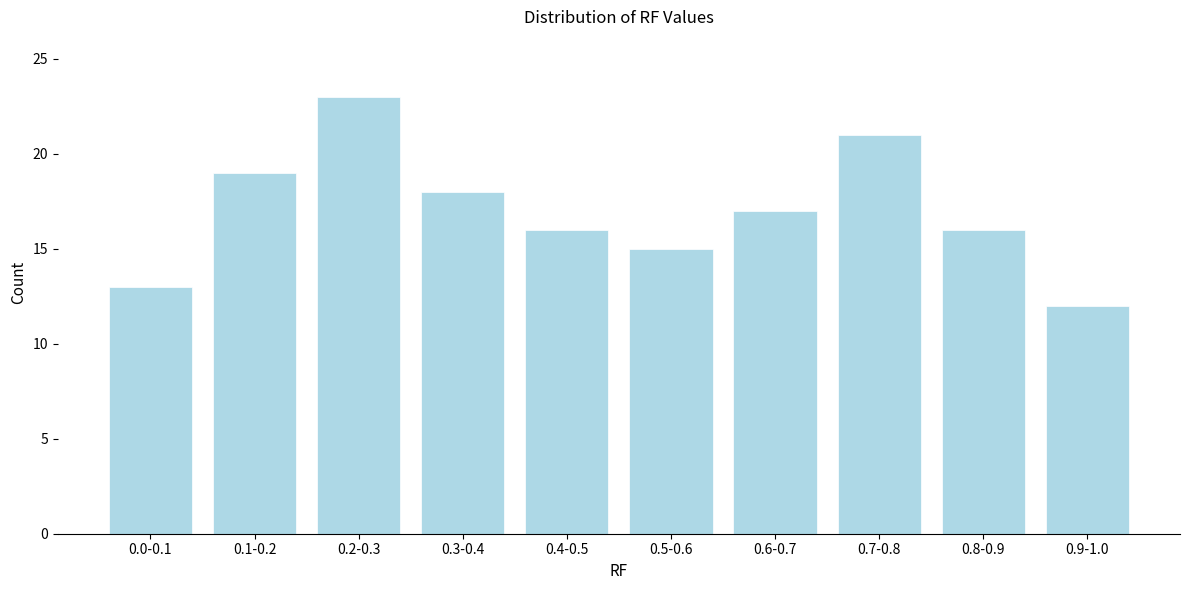

Reading left to right, what are all the values shown in this chart?

0.0-0.1=13	0.1-0.2=19	0.2-0.3=23	0.3-0.4=18	0.4-0.5=16	0.5-0.6=15	0.6-0.7=17	0.7-0.8=21	0.8-0.9=16	0.9-1.0=12